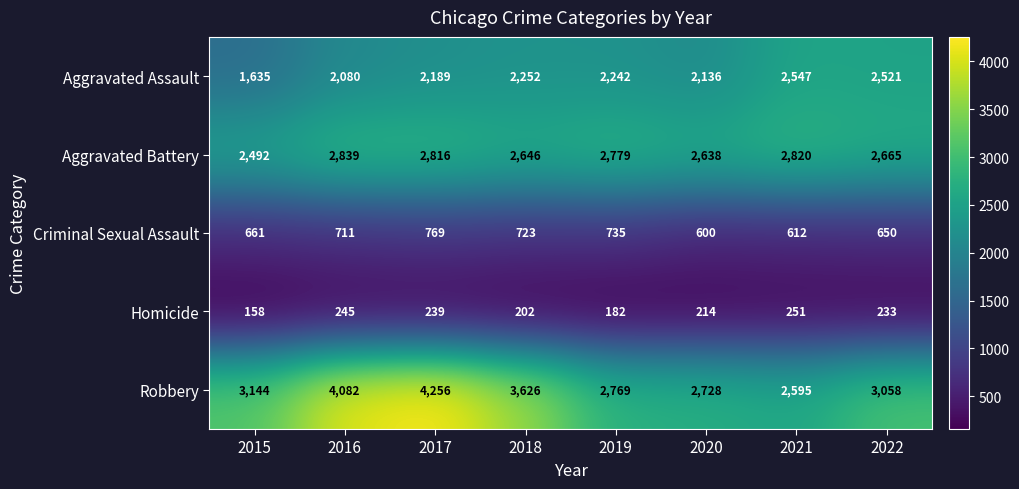

How many values in the Robbery series are below 3144?

4